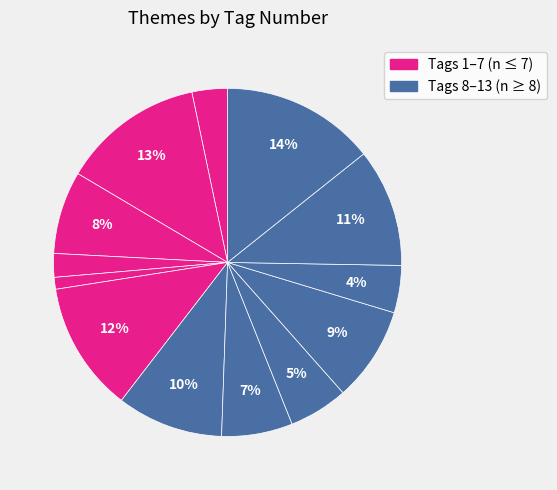

Count the number of slices in the pie.

13